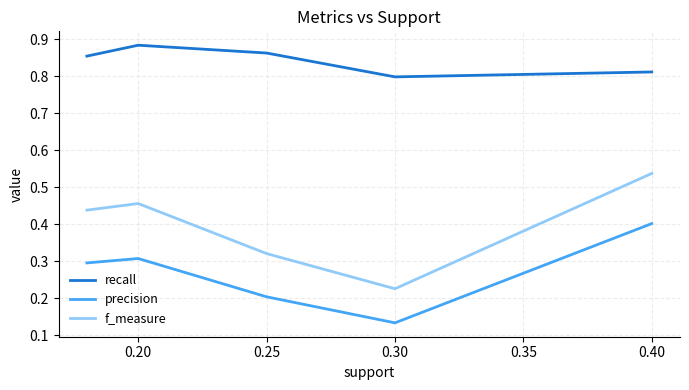

List the series in order of their peak value, lowest first.

precision, f_measure, recall